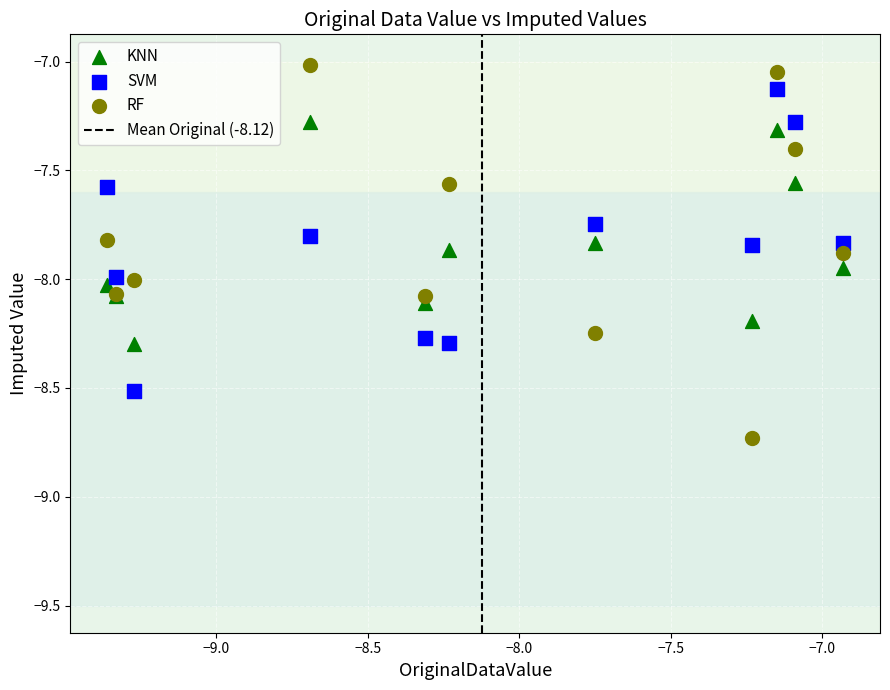

Which series reaches the maximum Y coordinate?

RF